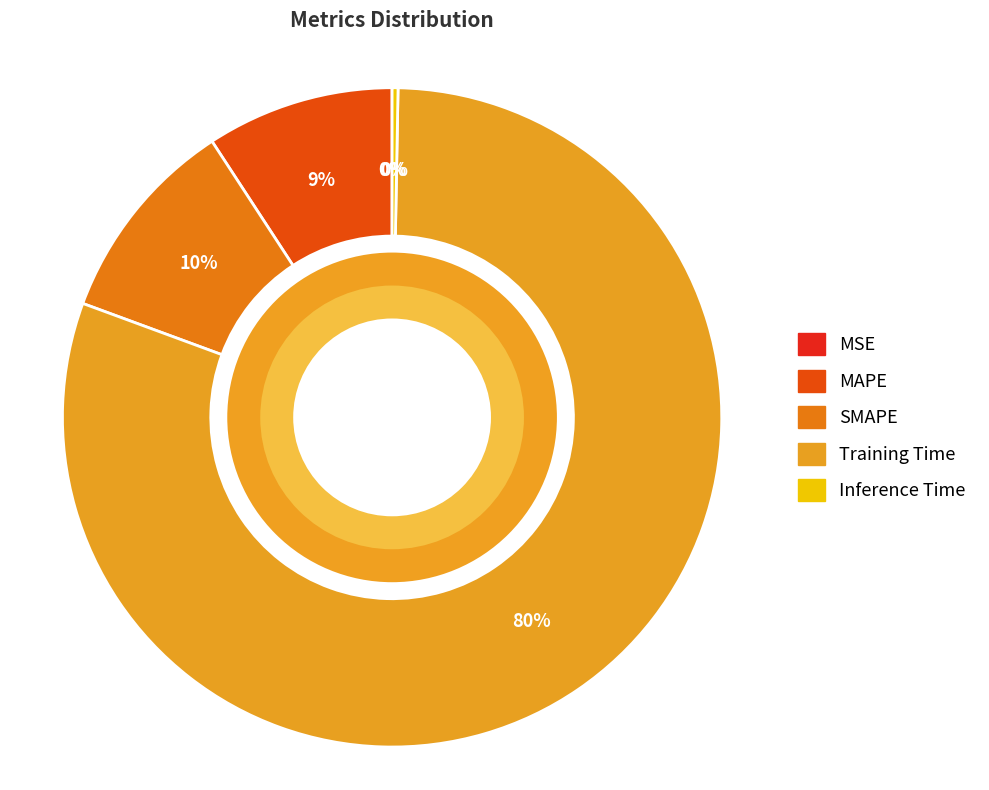

Does any single category account for the majority?

Yes